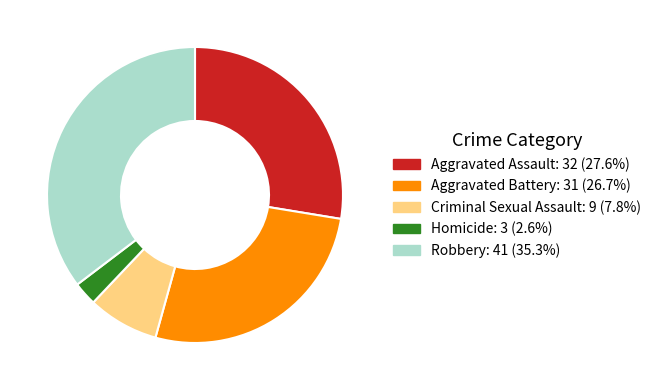

Approximately how many times larger is the value at Aggravated Assault compared to Criminal Sexual Assault?

3.6